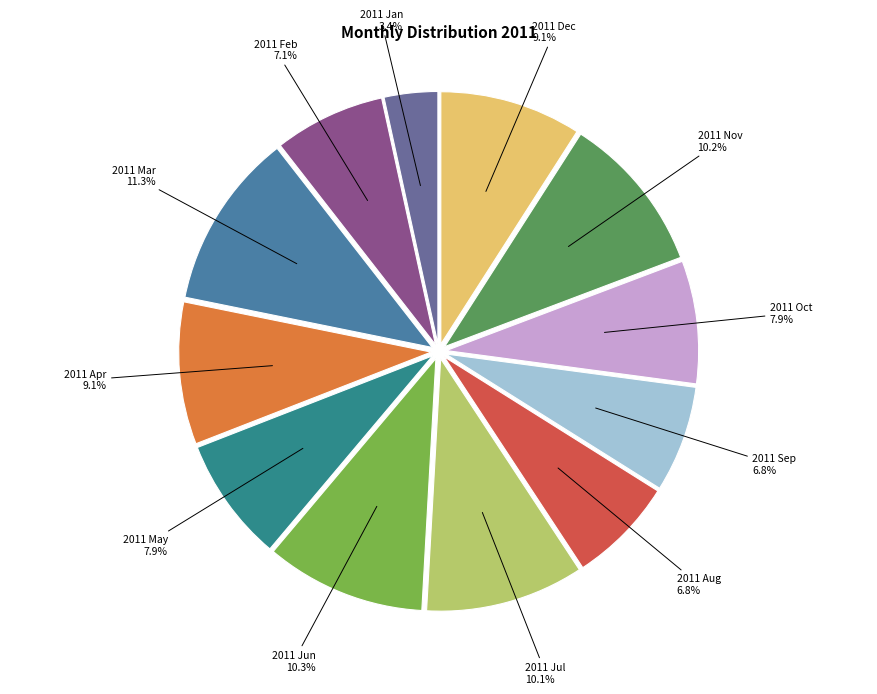

Is there any slice that represents more than half of the pie?

No